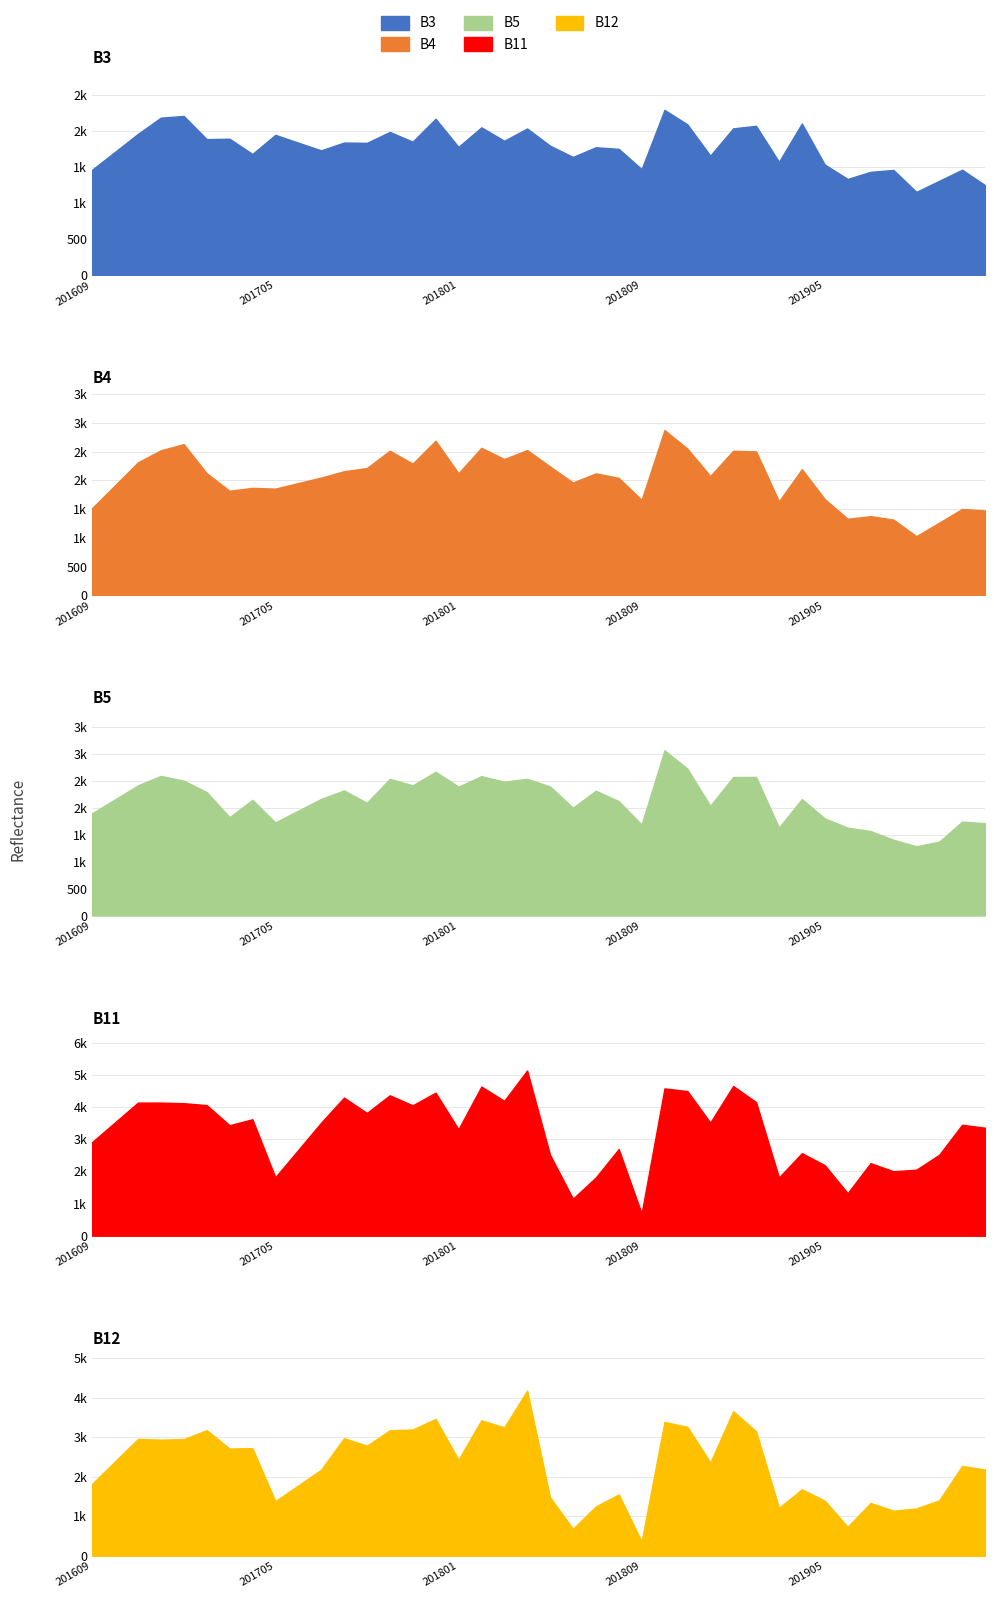

What is the total value across all series at 201811?

15129